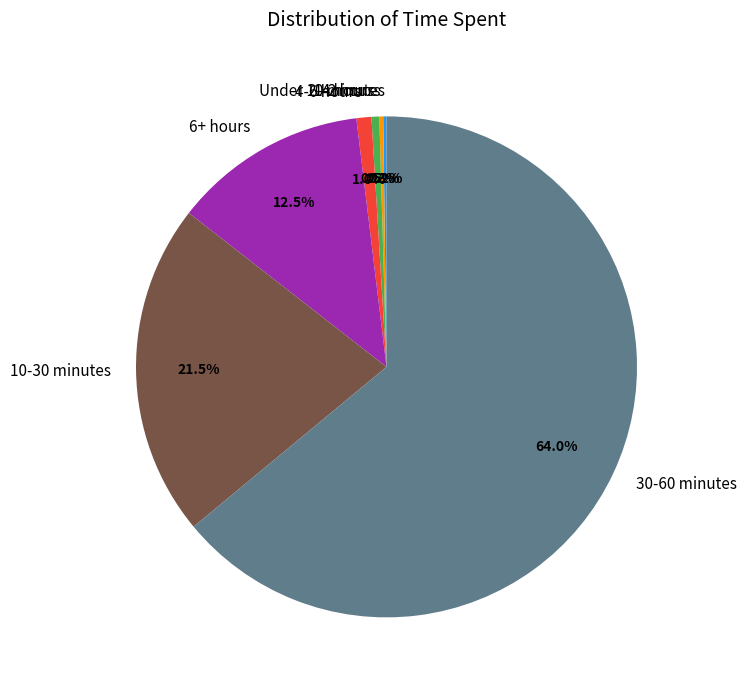

What percentage is NOT represented by 2-4 hours?

99.5%